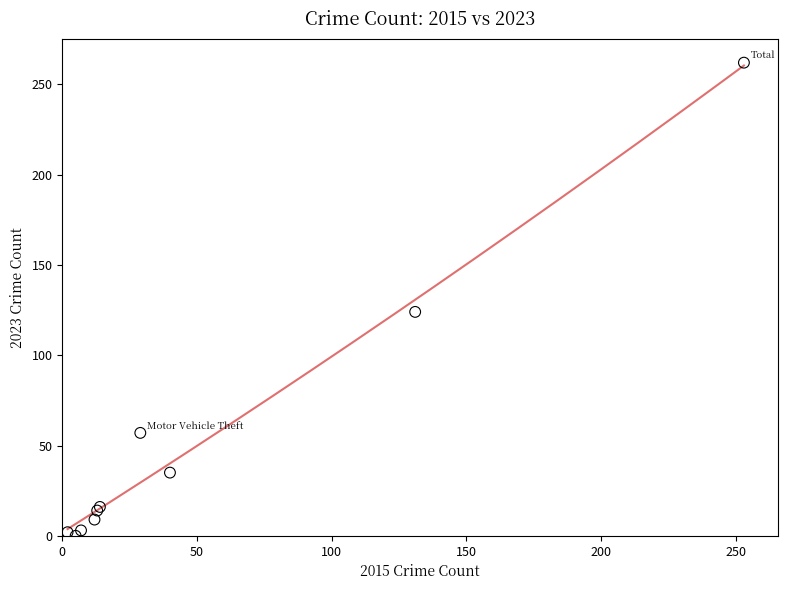

What Y value in the scatter plot is closest to 131?

124